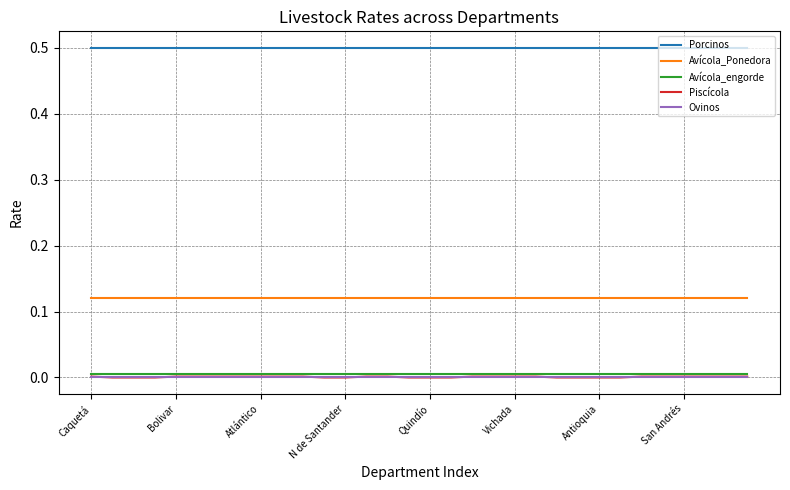

How many lines are shown in the chart?

5